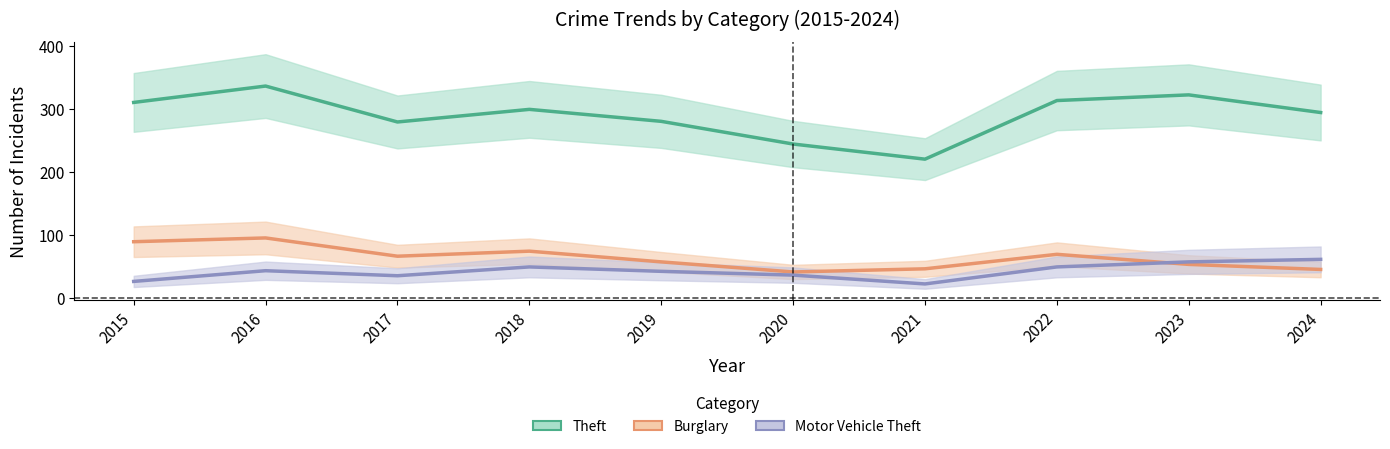

What is the sum of all Burglary values?

645